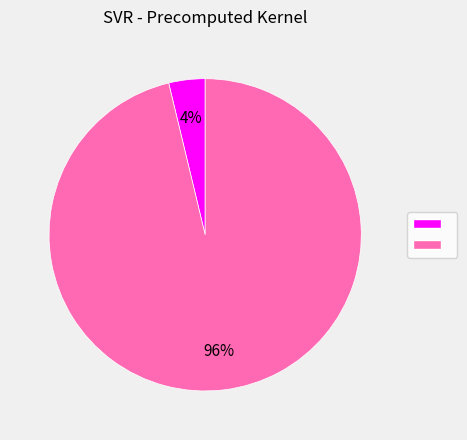

To the nearest percent, what is the difference between the largest and smallest slice percentages?

92%